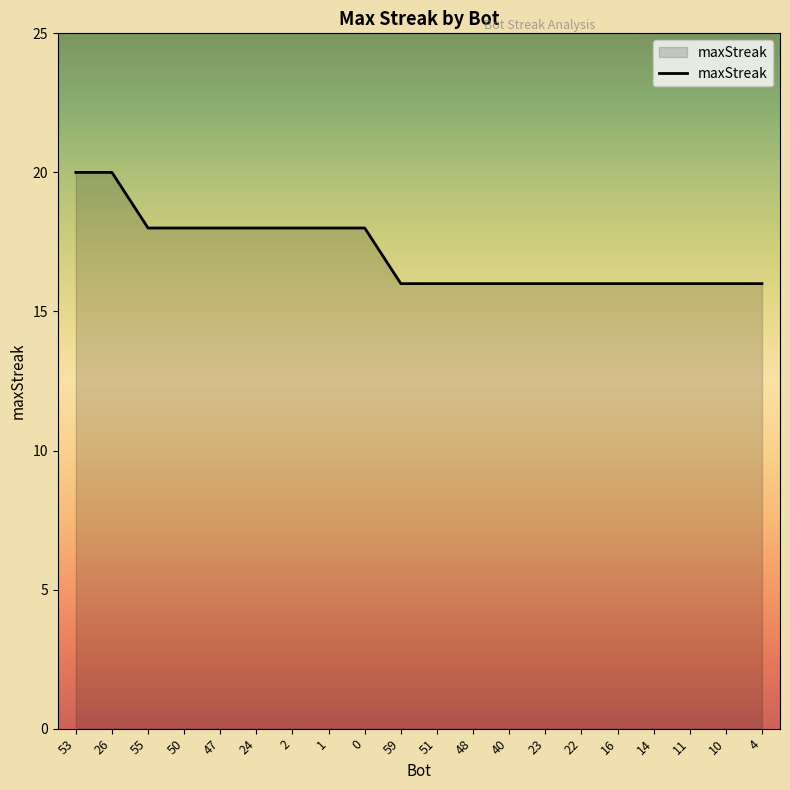

Approximately how many times larger is the value at 55 compared to 16?

1.1